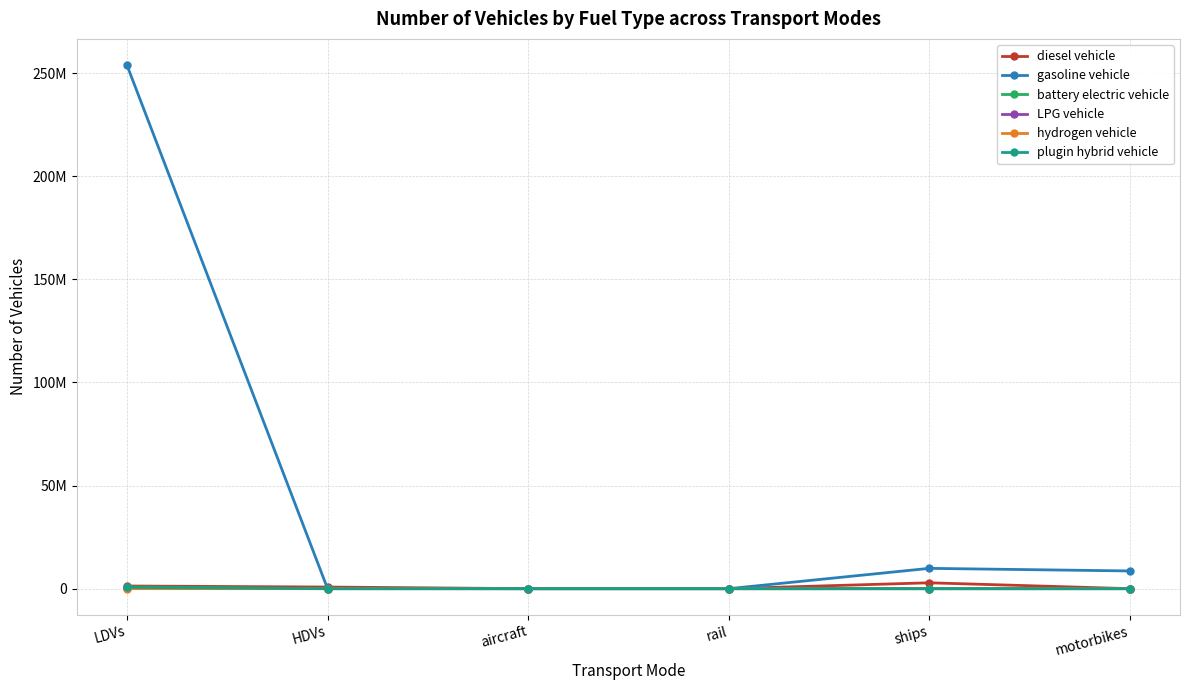

What is the spread (max minus min) of values at HDVs?

786021.4